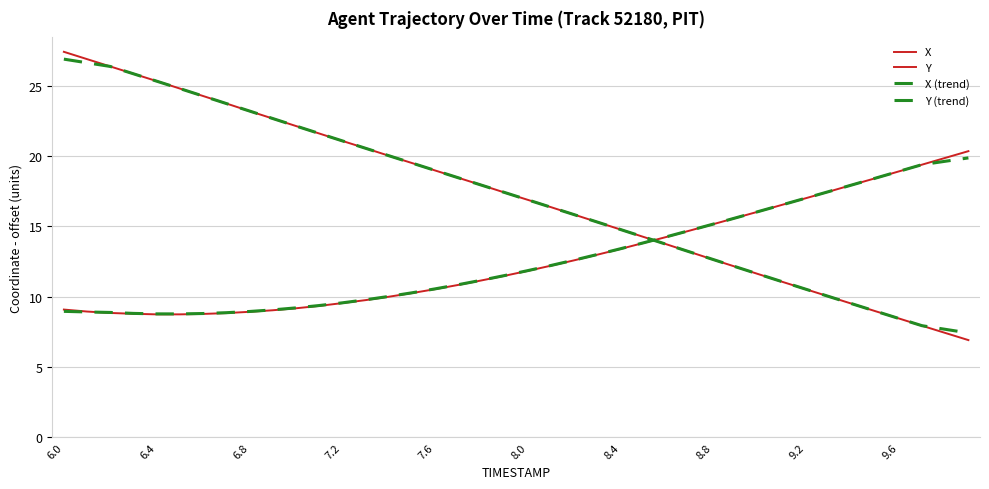

How many lines are shown in the chart?

4